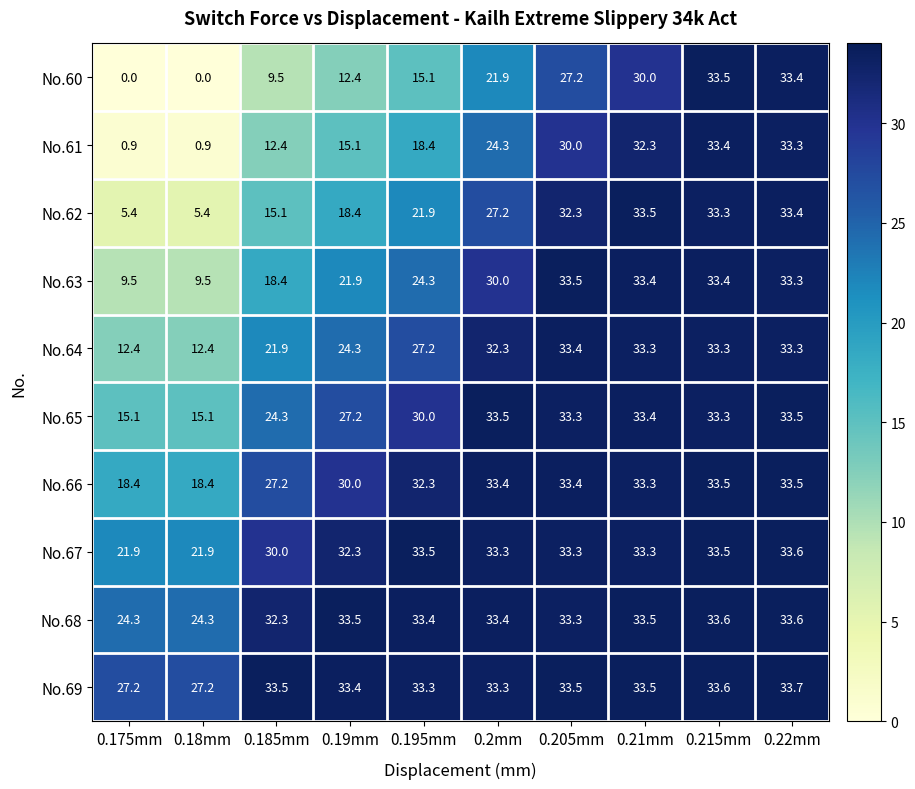

At how many categories does at least one series exceed 21?

10